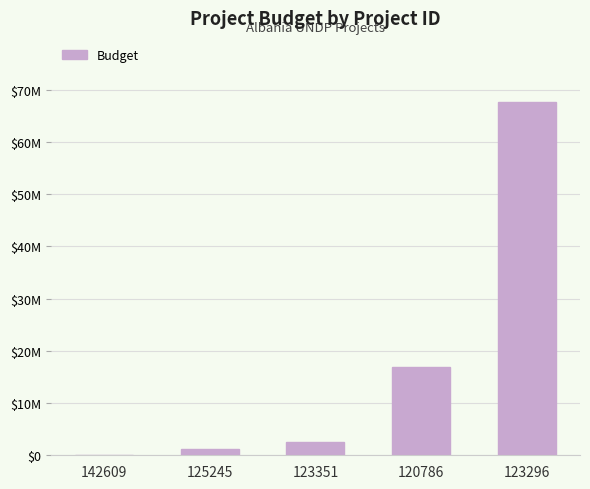

Between 142609 and 125245, which is larger?

125245